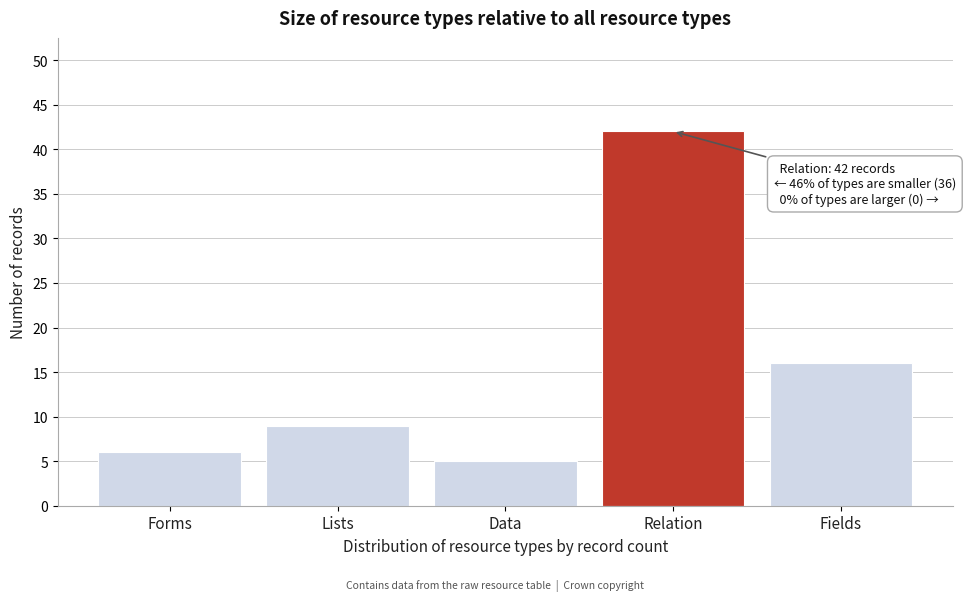

Reading left to right, transcribe all the data shown in this chart.

Forms=6	Lists=9	Data=5	Relation=42	Fields=16